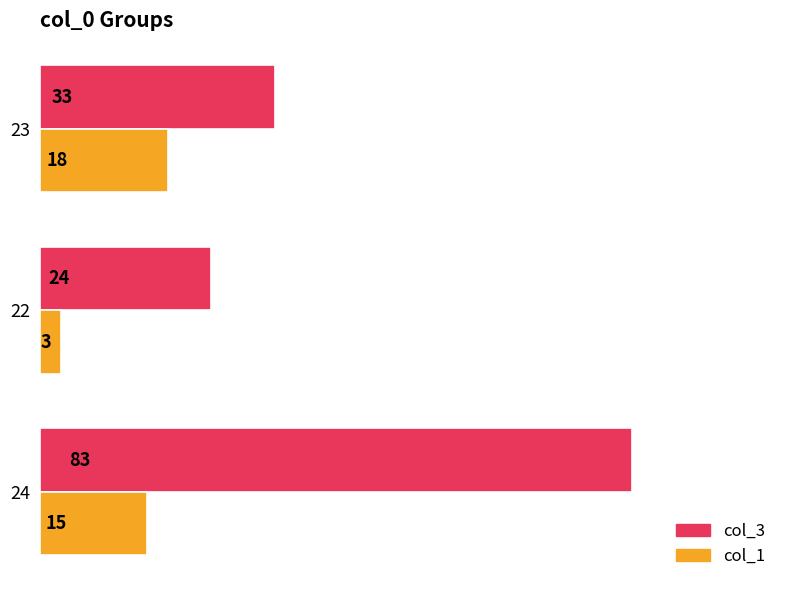

The value of col_3 at 23 is 52. True or false?

False